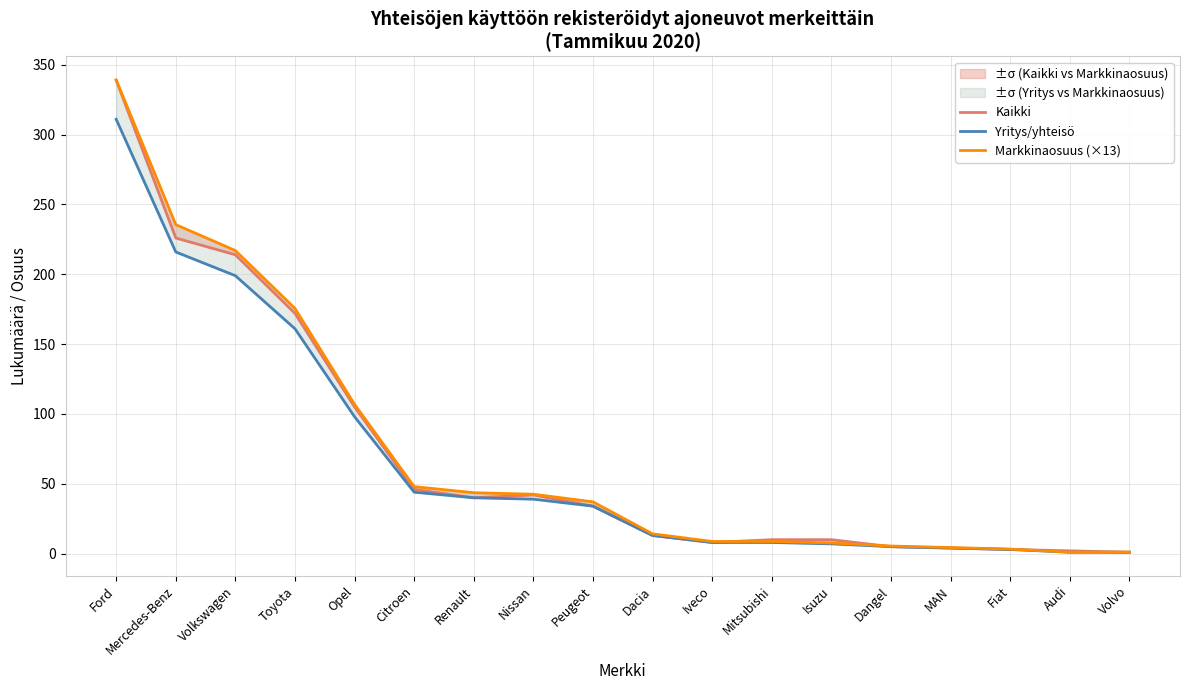

How many data points in Yritys/yhteisö are above 34?

8